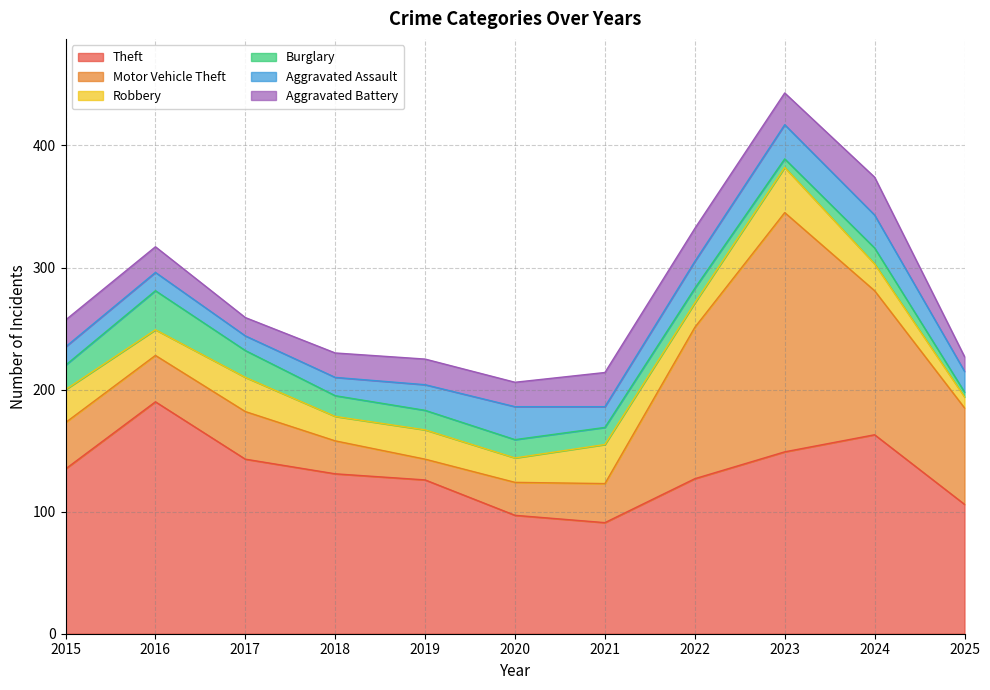

The value of Aggravated Assault at 2015 is 6. True or false?

False